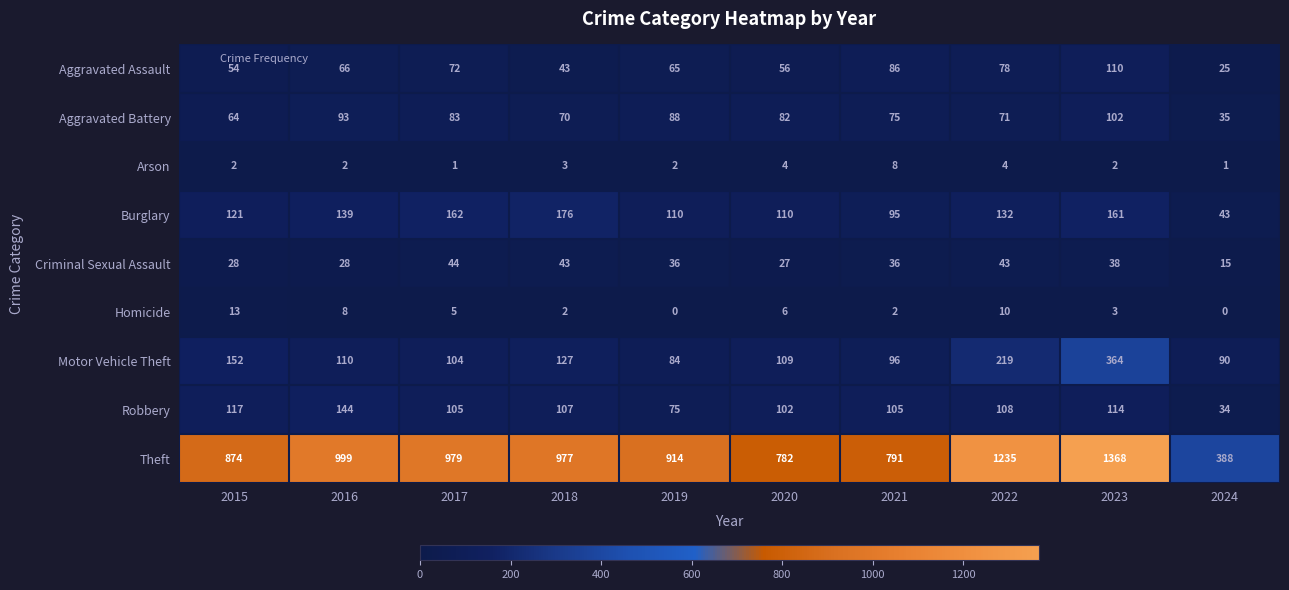

At which label does Homicide first exceed 5?

2015